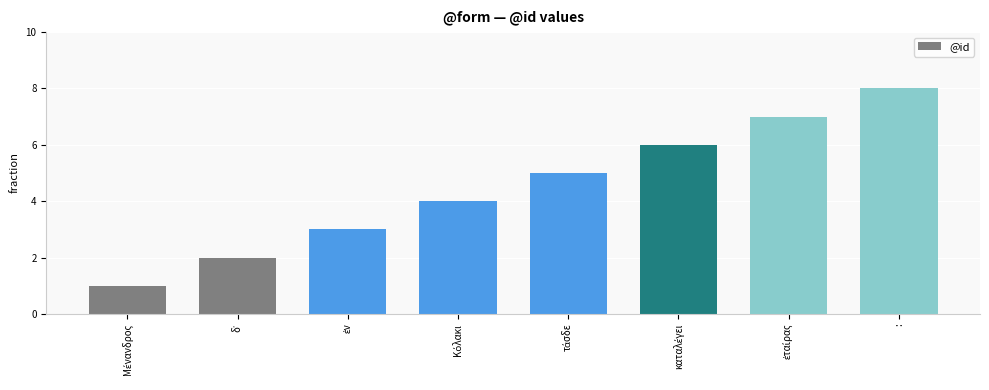

The value at : is 8. True or false?

True